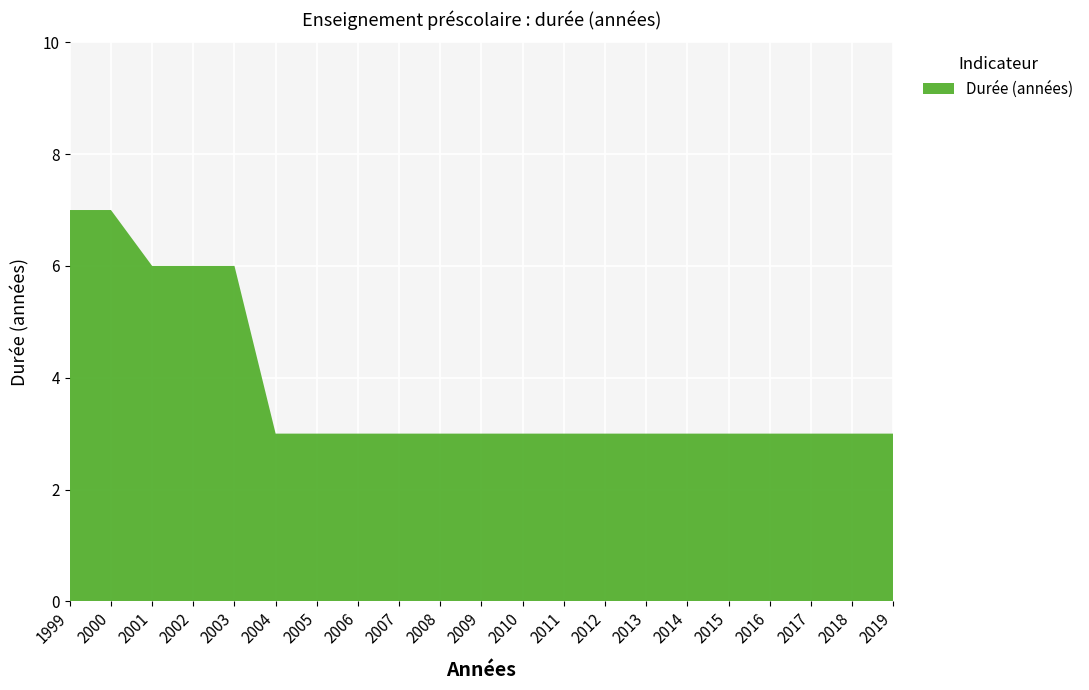

Reading right to left, what are all the values shown in this chart?

3	3	3	3	3	3	3	3	3	3	3	3	3	3	3	3	6	6	6	7	7